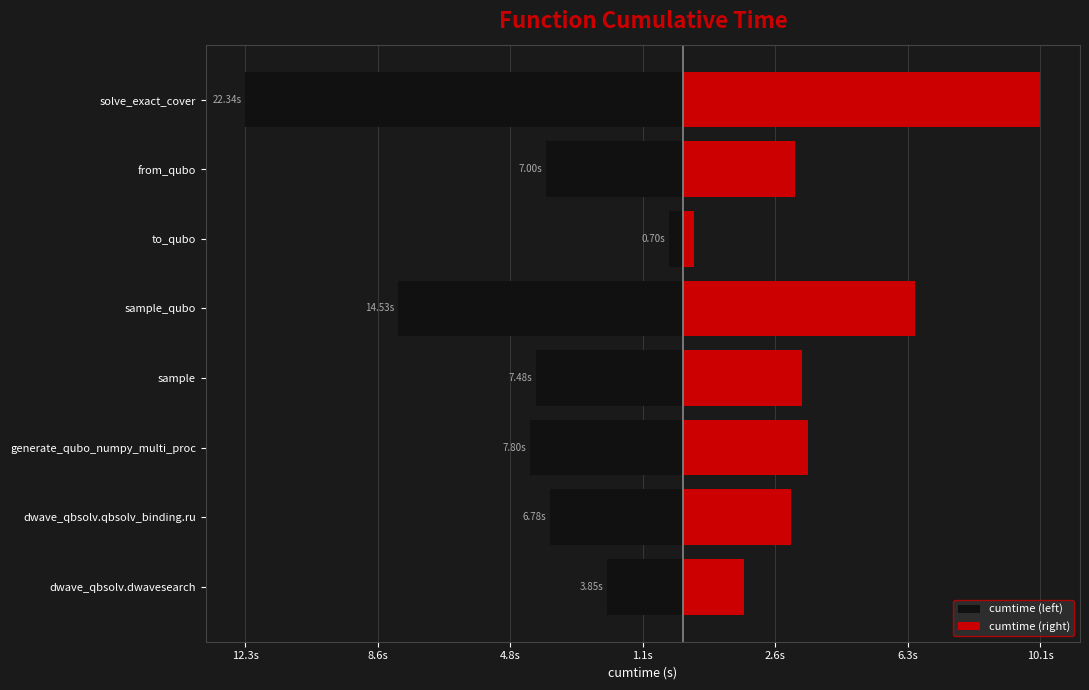

How many bars are there in total?

16